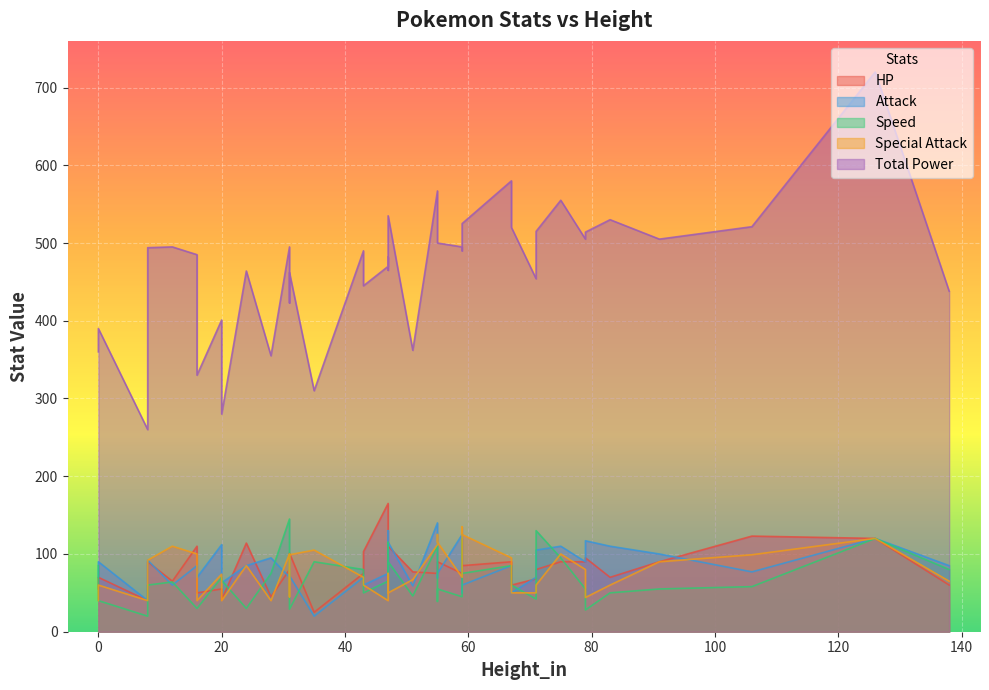

What is the sum of the HP values at 67 and 67?

150